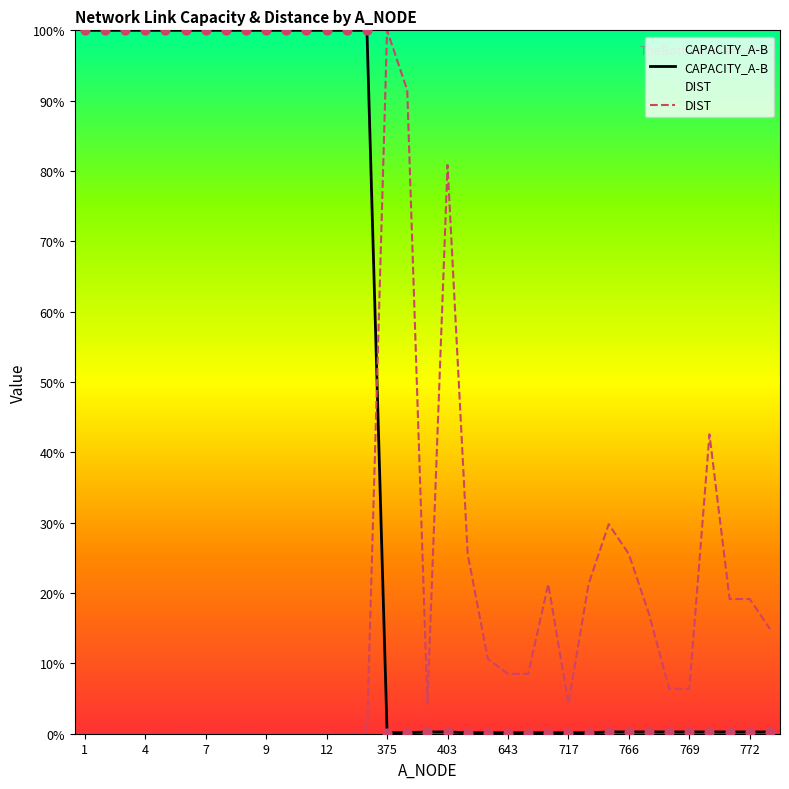

Which series contains the lowest Y value?

DIST